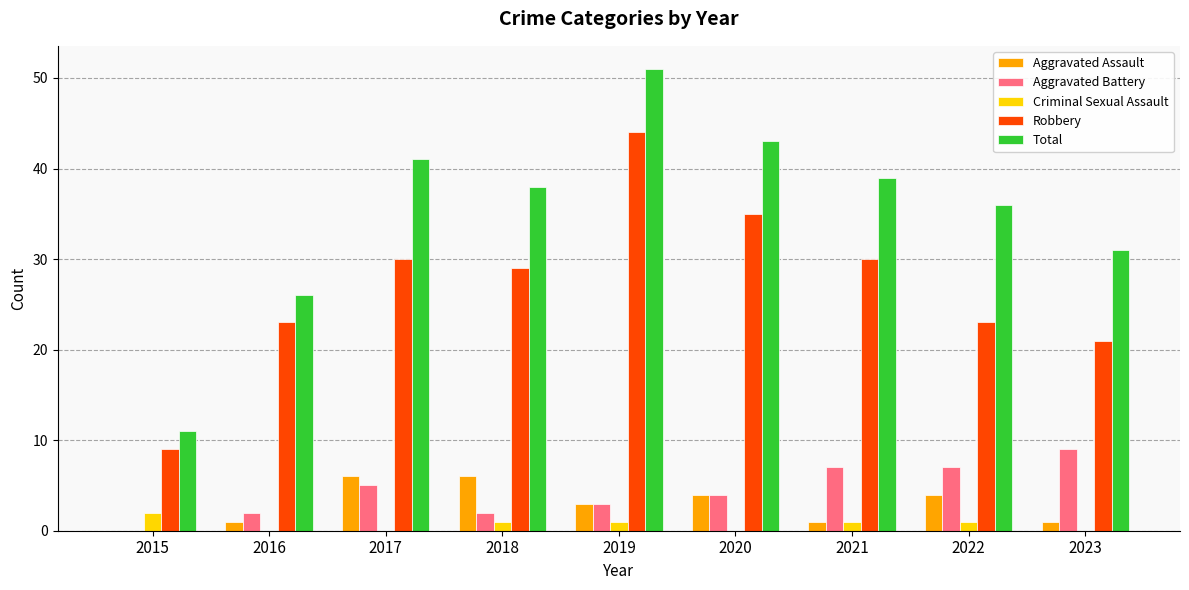

Are the bars horizontal?

No